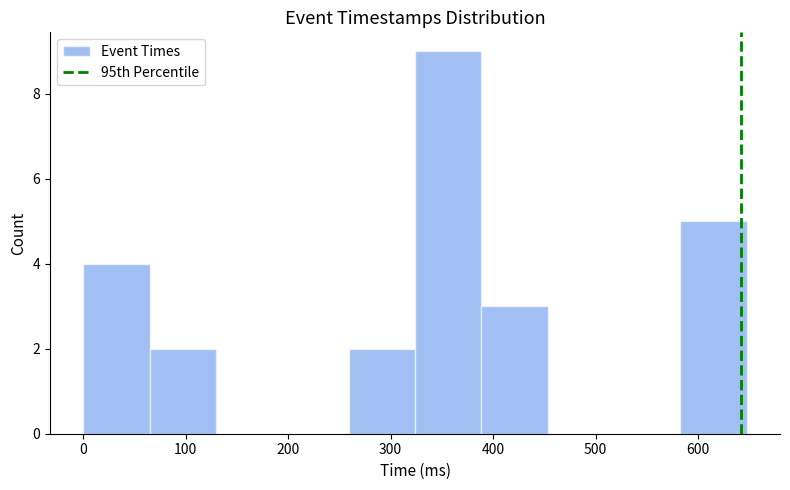

How tall is the bar that spans 60 to 130 on the x-axis? Neither the bar edges nor the heights are printed on the chart, so give them approximately, as read against the axes.

2